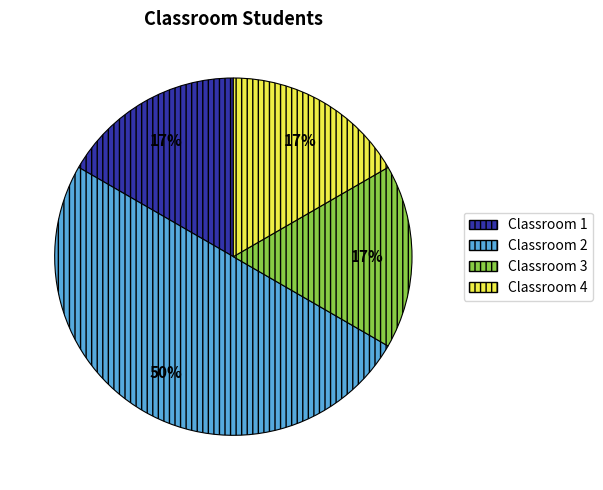

To the nearest percent, what is the difference between the largest and smallest slice percentages?

33%